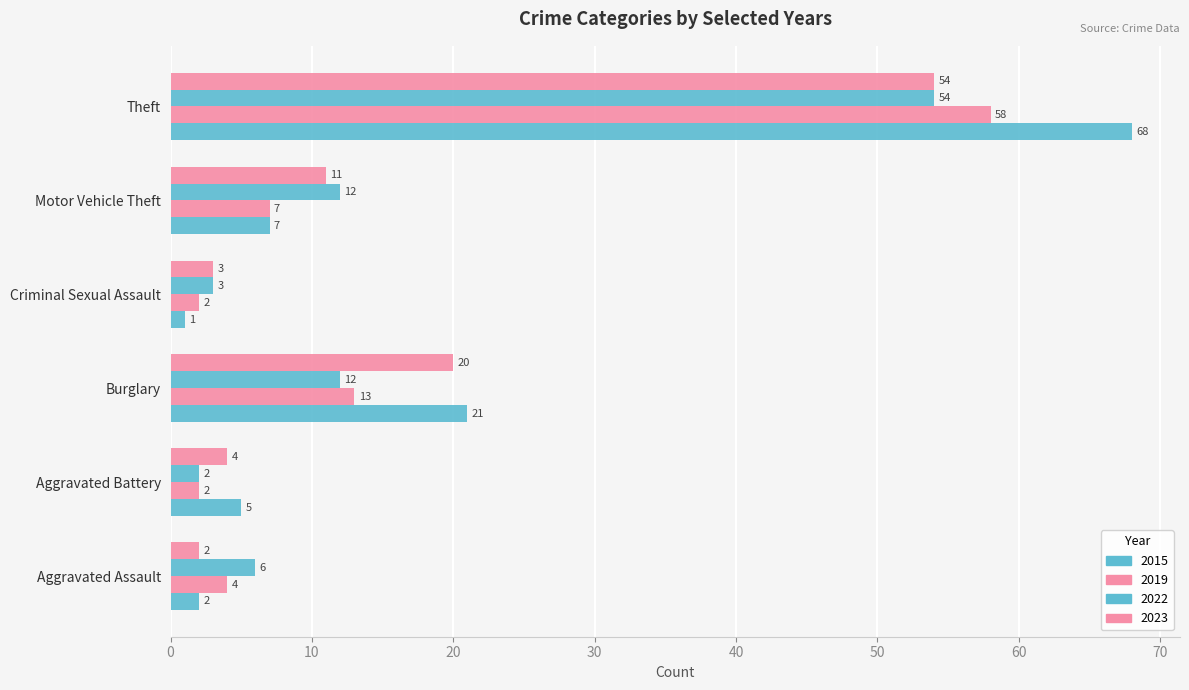

What is the difference between the maximum and second lowest values in the 2019 series?

56